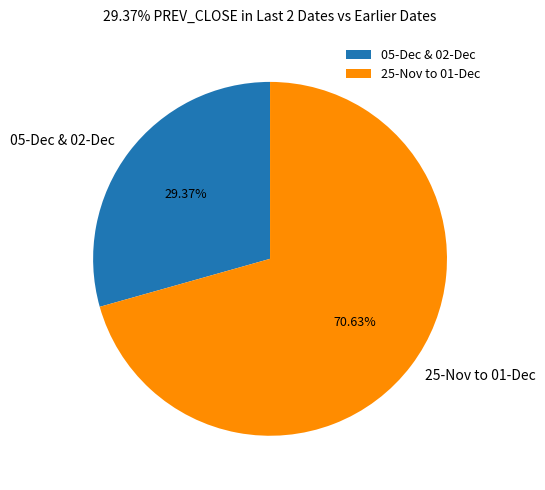

What is the ratio of the value at 05-Dec & 02-Dec to the value at 25-Nov to 01-Dec?

0.4